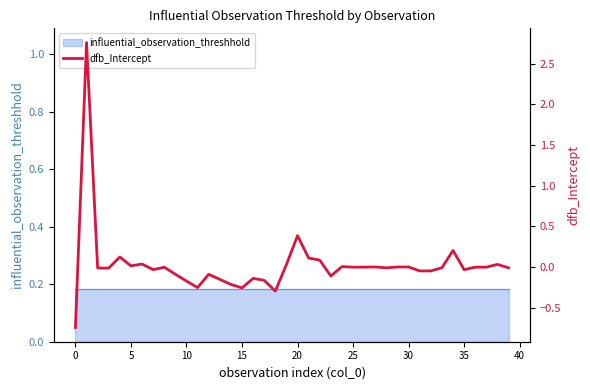

What is the greatest value displayed?

2.8